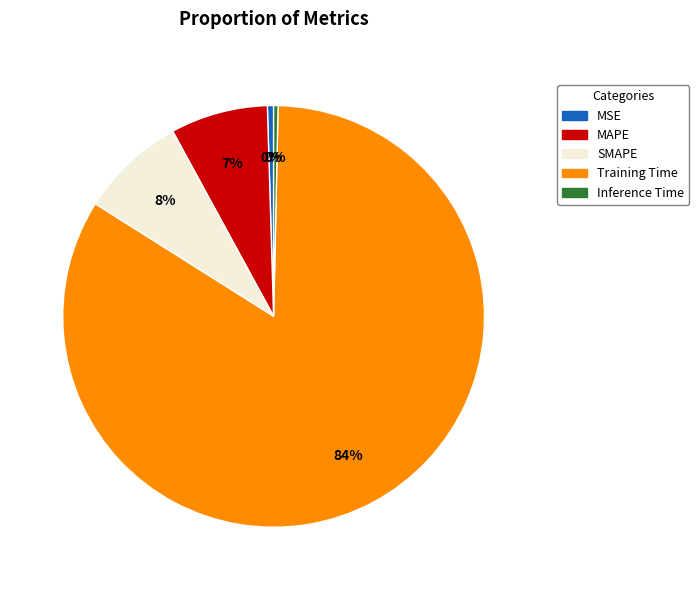

Which slice is the largest?

Training Time